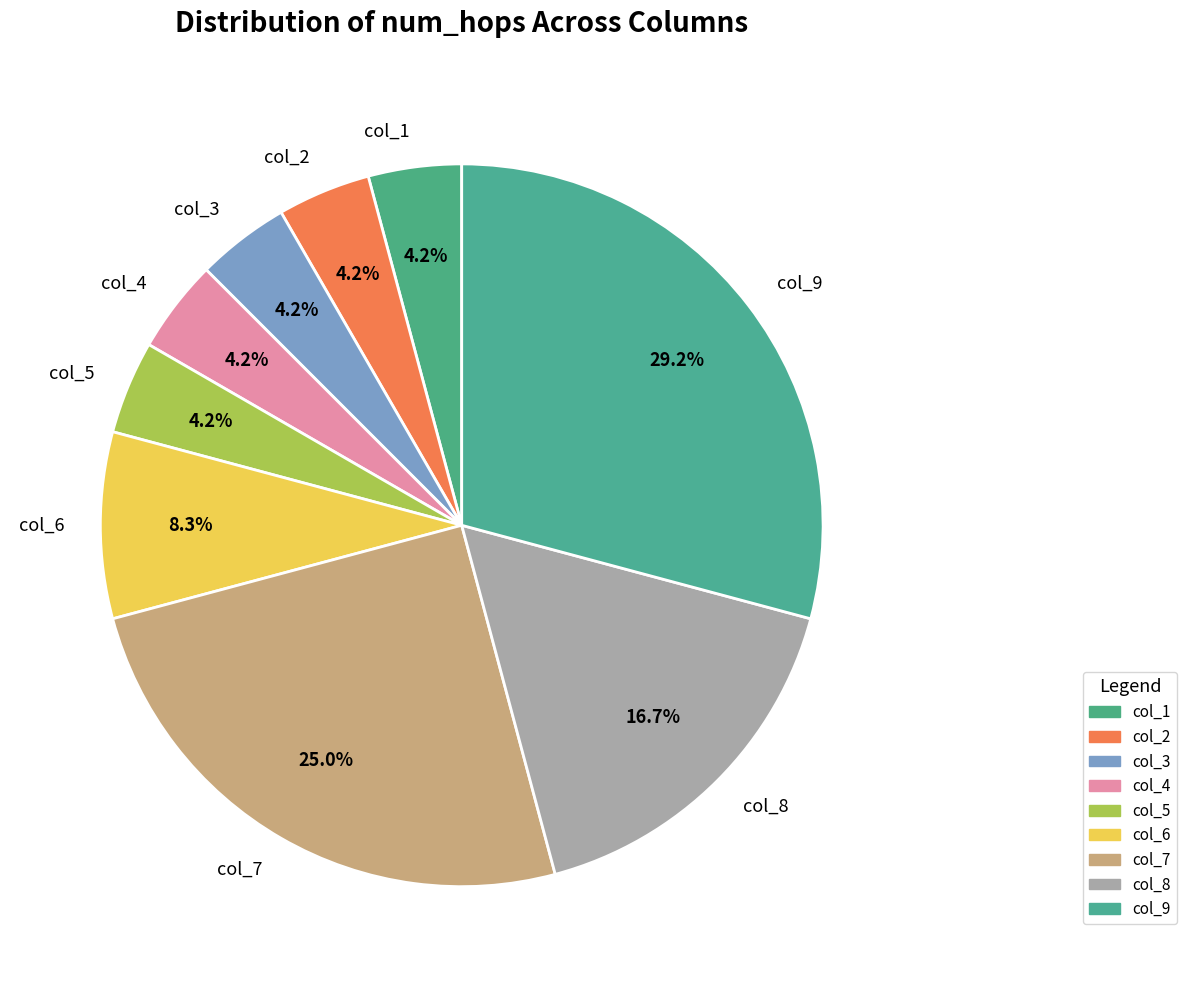

The col_1 slice represents 4% of the pie. True or false?

True